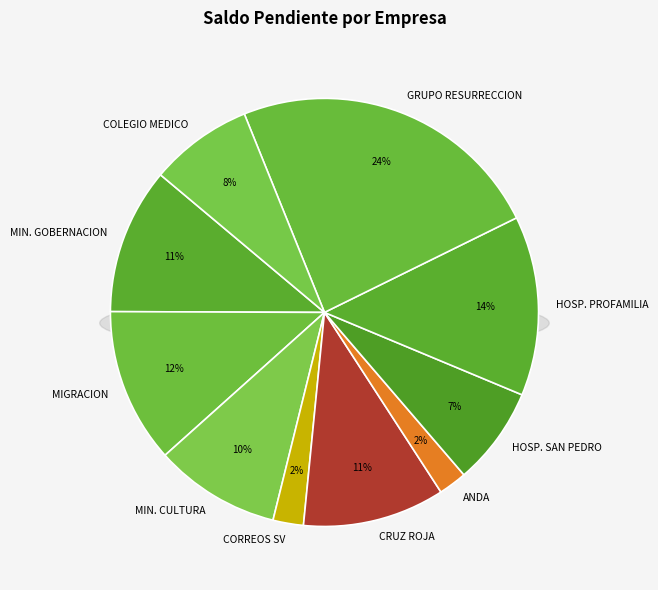

To the nearest percent, what percentage of the pie is MIGRACION Y EXTRANGERIA?

12%